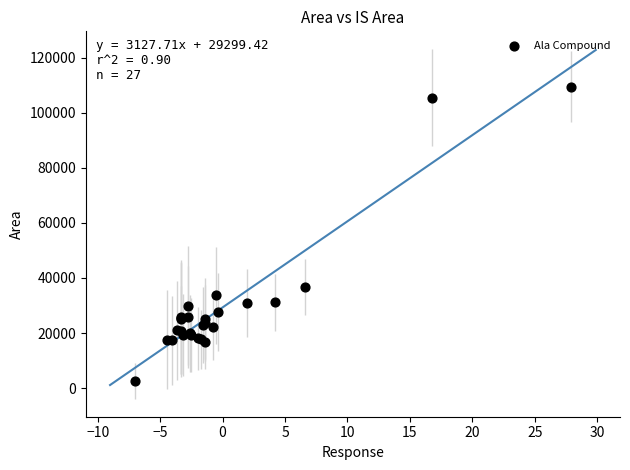

What Y value in the scatter plot is closest to 56021?

36708.3